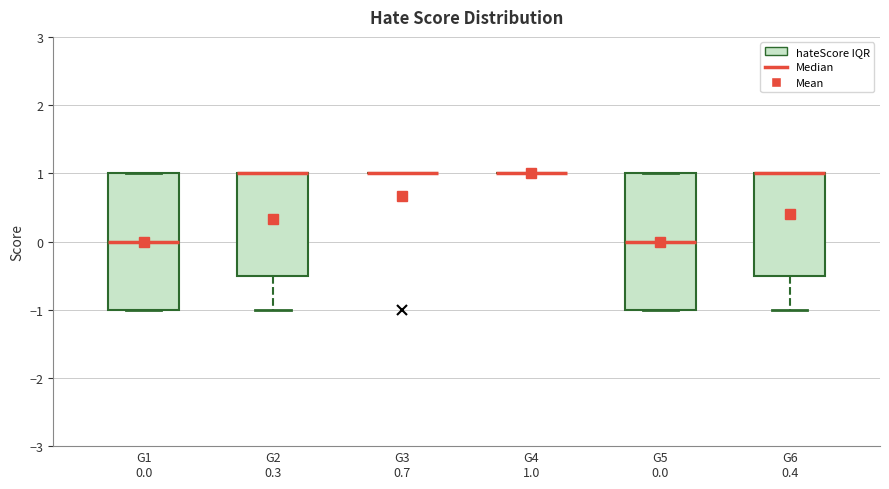

Where is the upper edge of the box for G2 0.3 on the y-axis? The values are not printed on the chart, so give them approximately, as read against the axis.

1.0